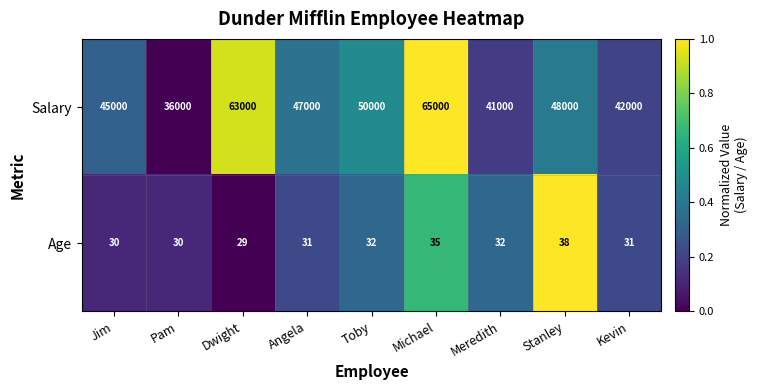

What is the total value across all series at Jim?

45030